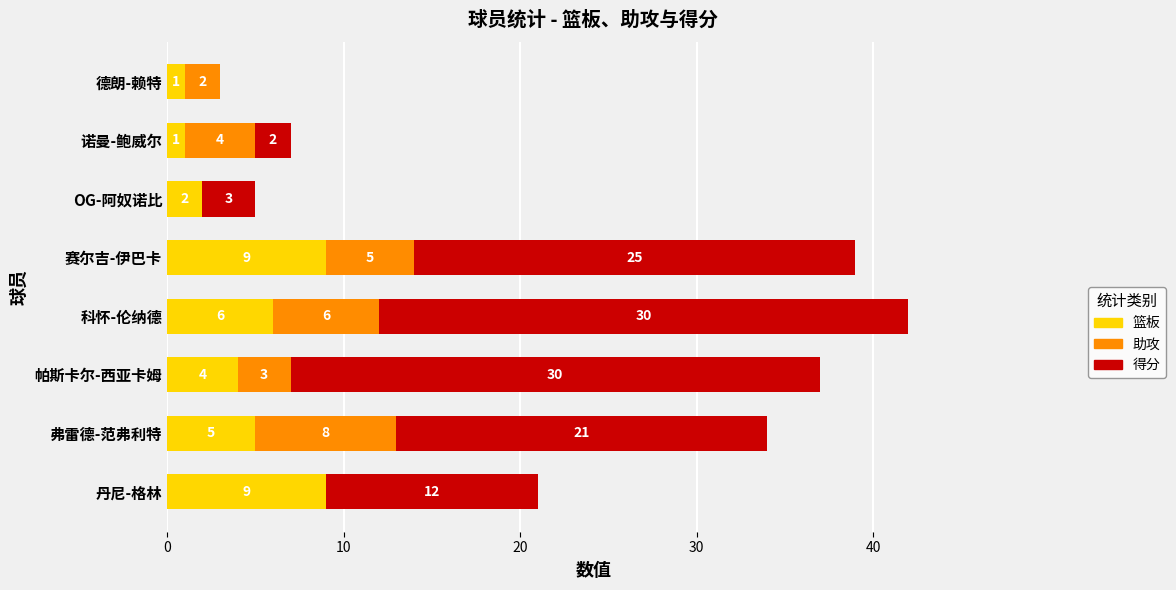

True or false: 篮板 has a value of 6 at 科怀-伦纳德.

True